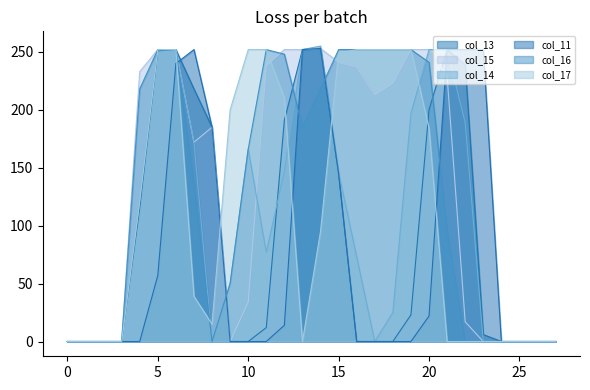

What is the greatest value displayed?

255